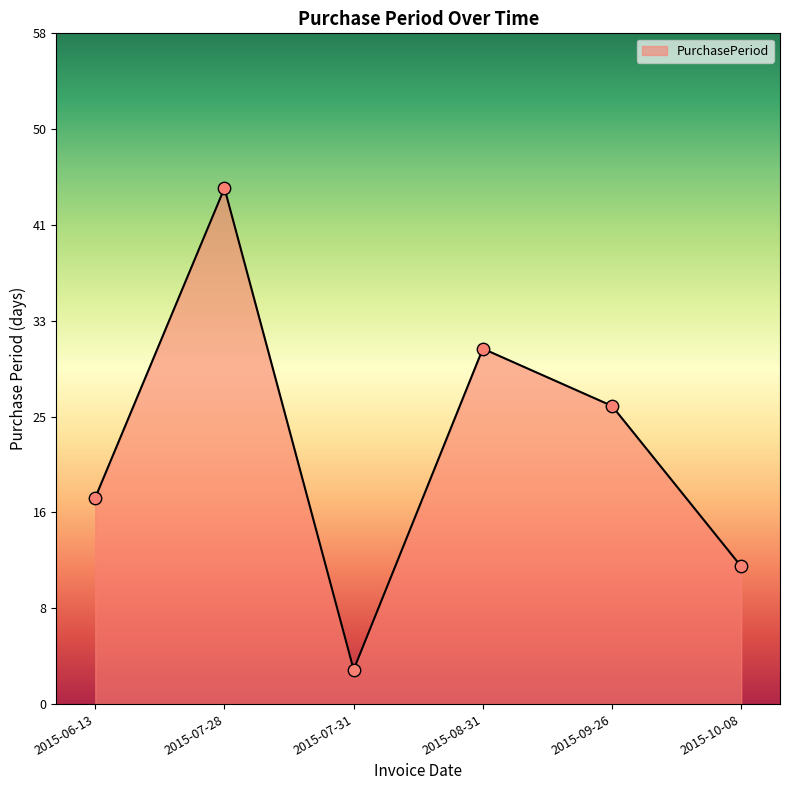

Approximately how many times larger is the value at 2015-10-08 compared to 2015-07-31?

4.0